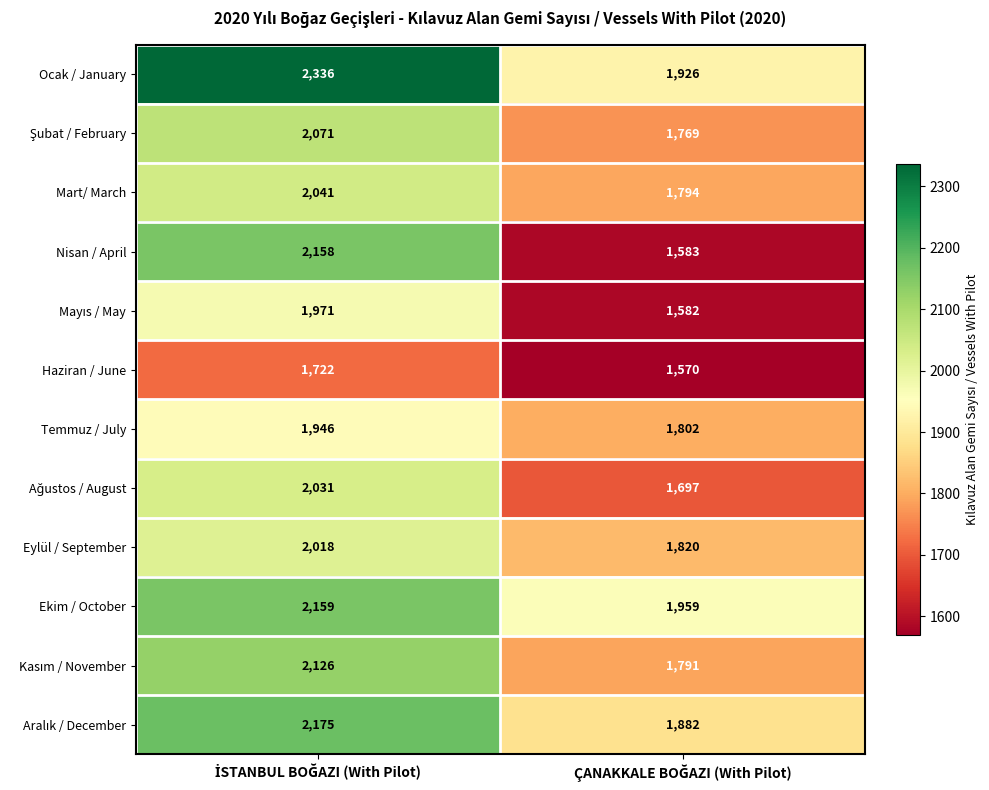

Which series has the widest spread of values?

Nisan / April